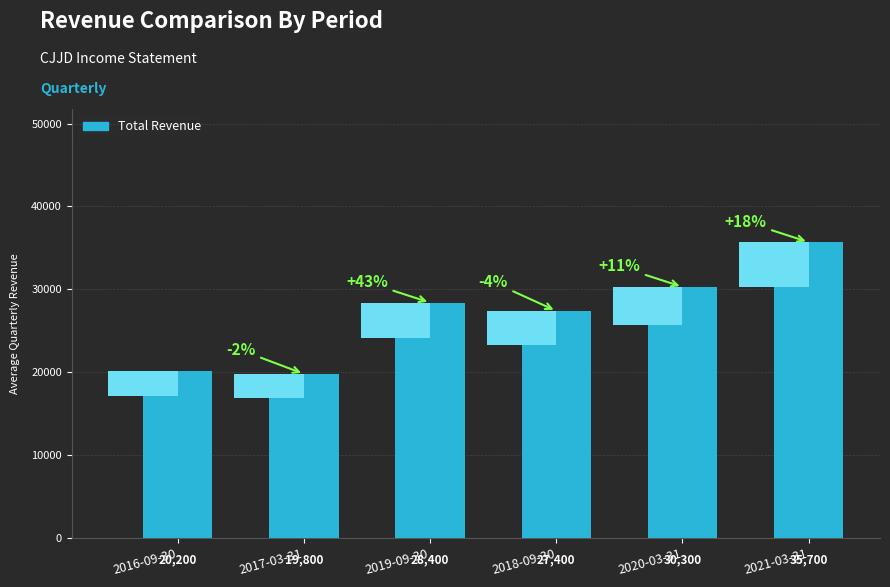

Rank the categories by value from lowest to highest.

2017-03-31, 2016-09-30, 2018-09-30, 2019-09-30, 2020-03-31, 2021-03-31